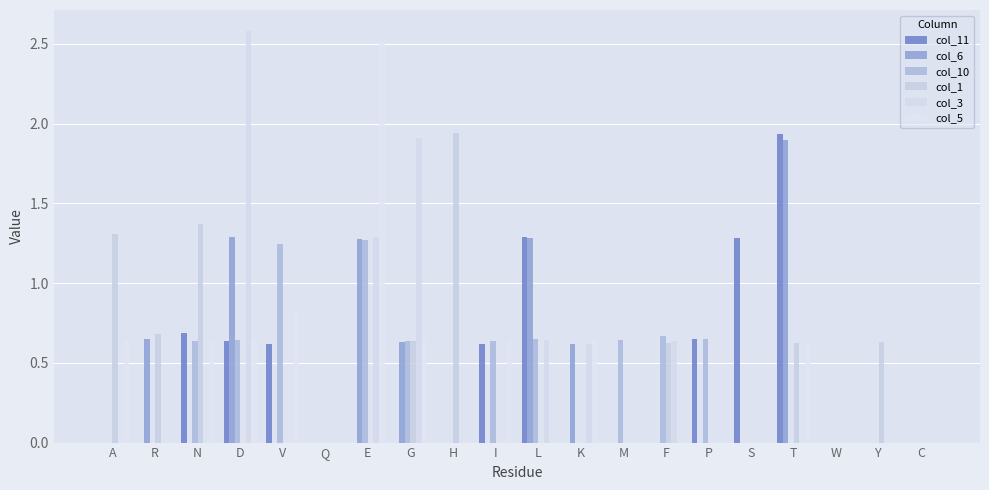

Rank the series at M from lowest to highest value.

col_11, col_6, col_1, col_3, col_5, col_10